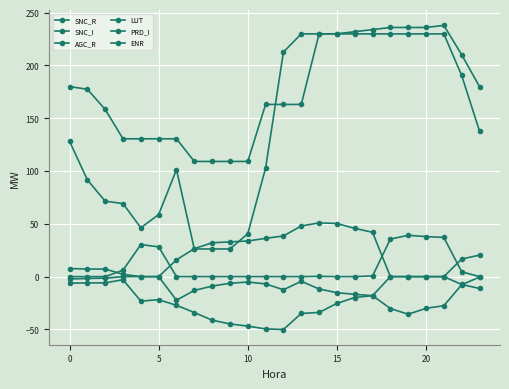

Is this an area chart (filled region under the line)?

No